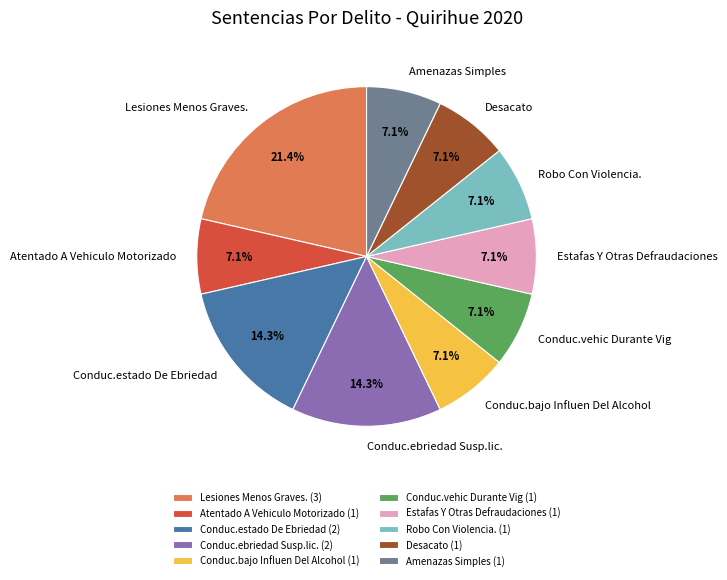

To the nearest percent, what portion does Conduc.bajo Influen Del Alcohol represent?

7%